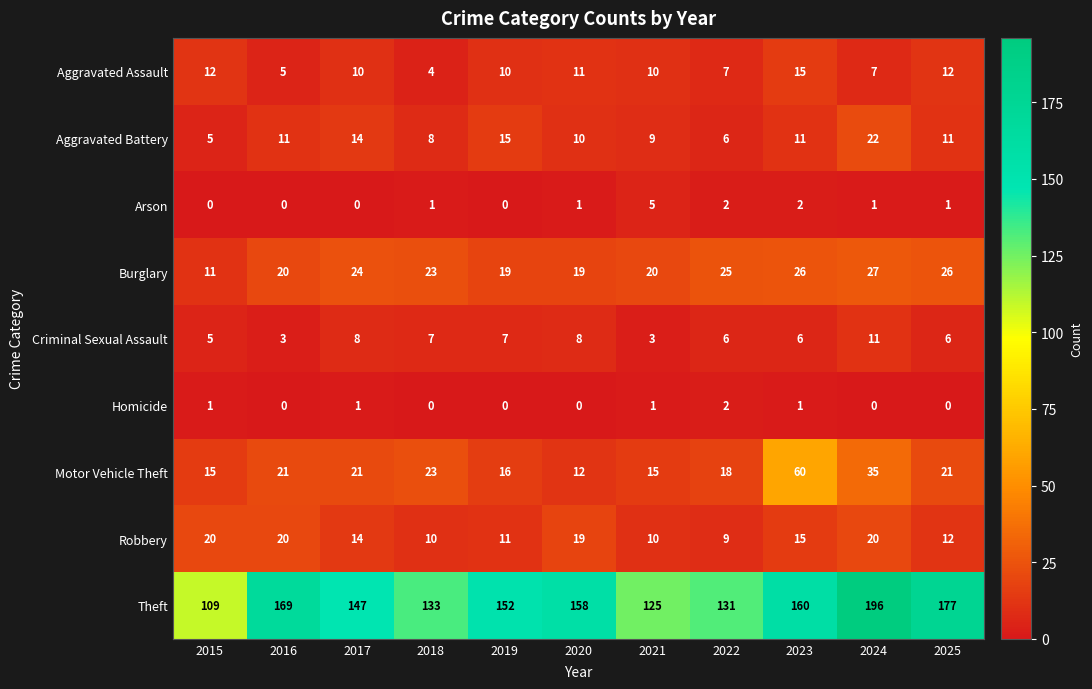

Which label corresponds to the largest value in the chart?

2024